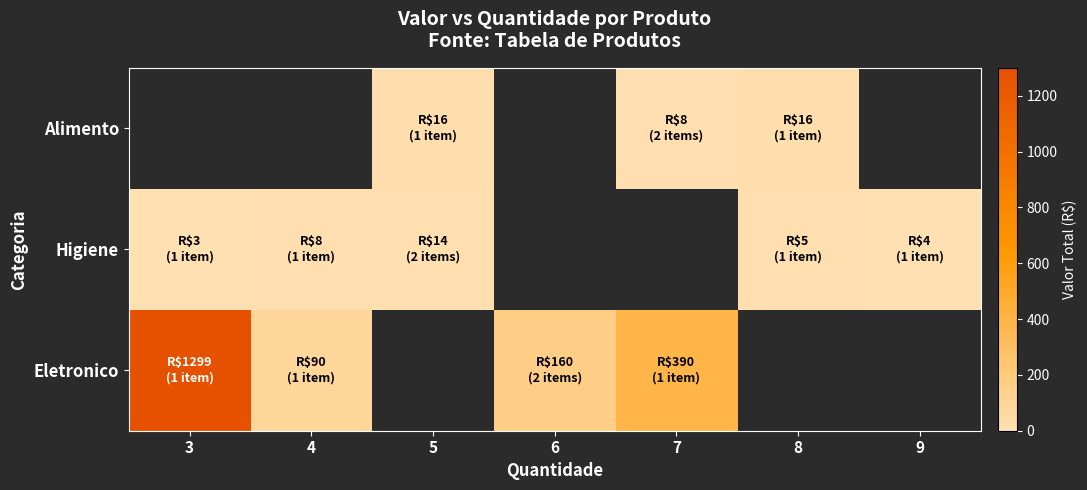

At which label is Higiene closest to 8?

4